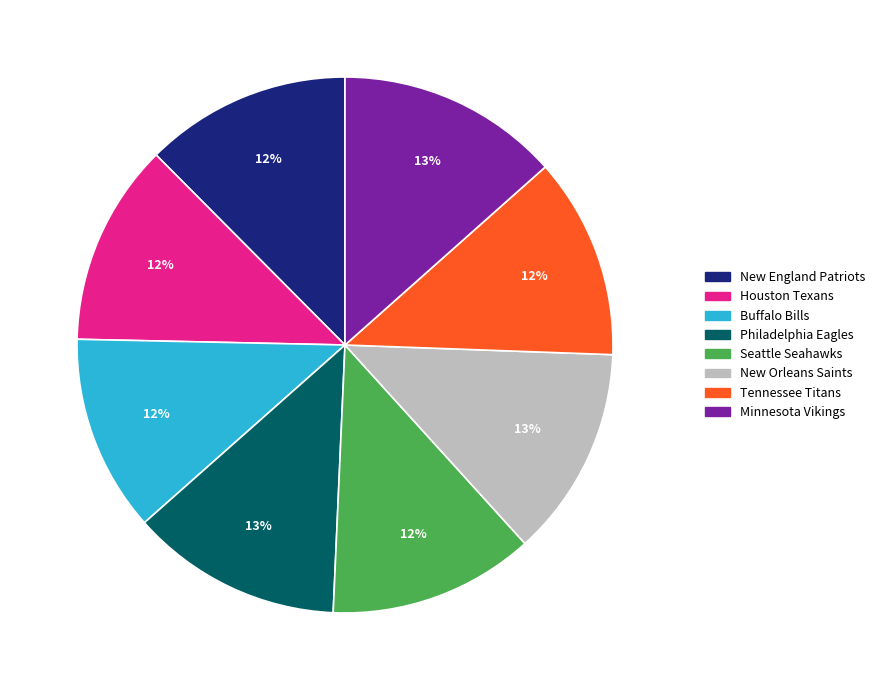

Count the number of slices in the pie.

8